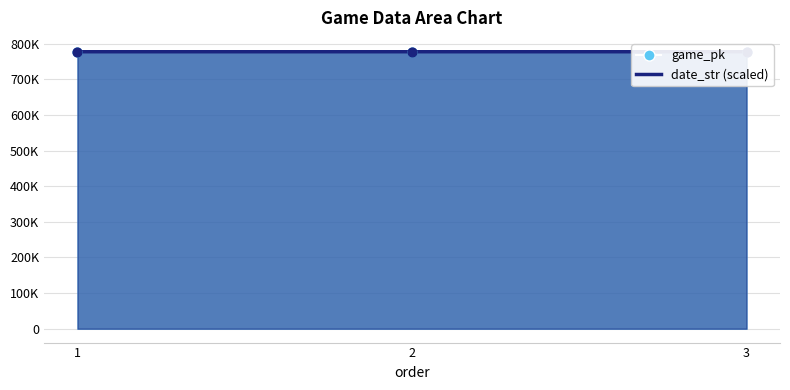

At how many categories does at least one series exceed 777069?

3